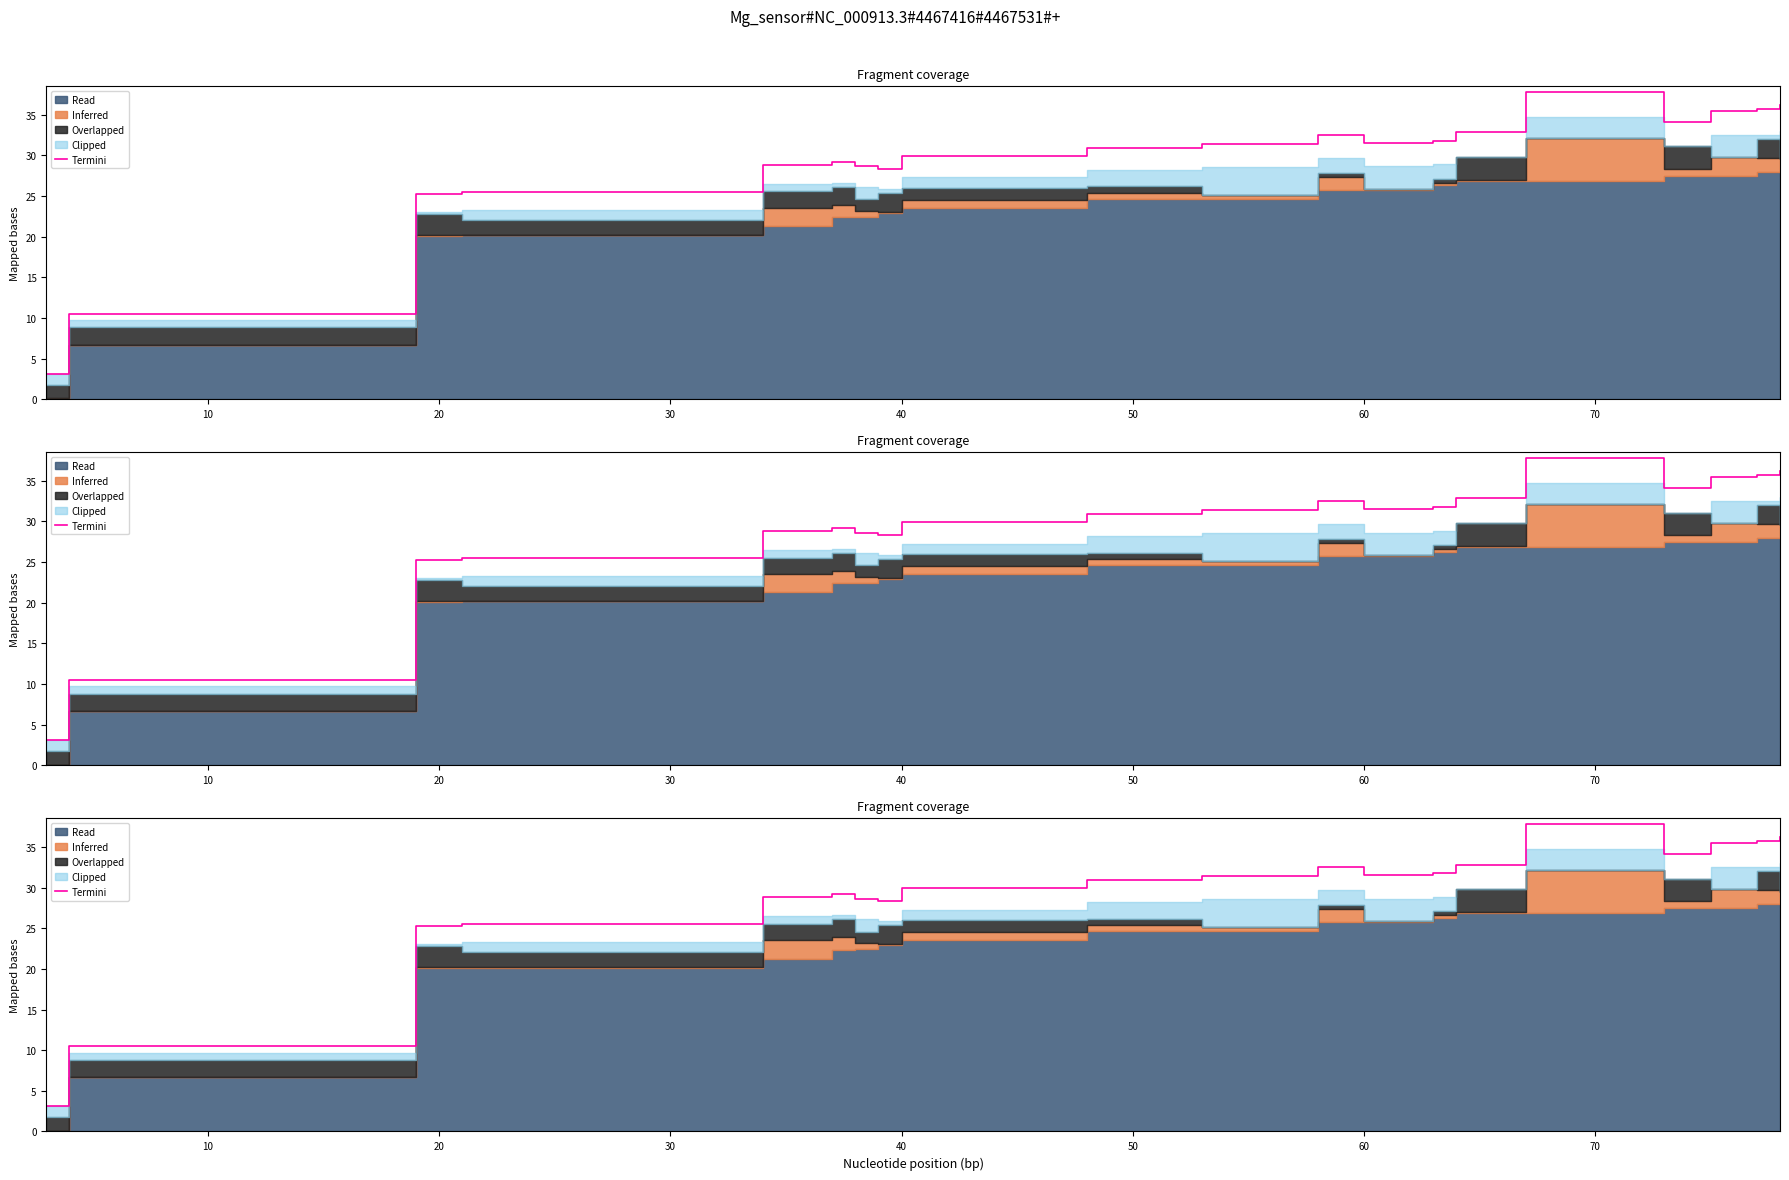

True or false: the data shows 25.5 at 30.

True